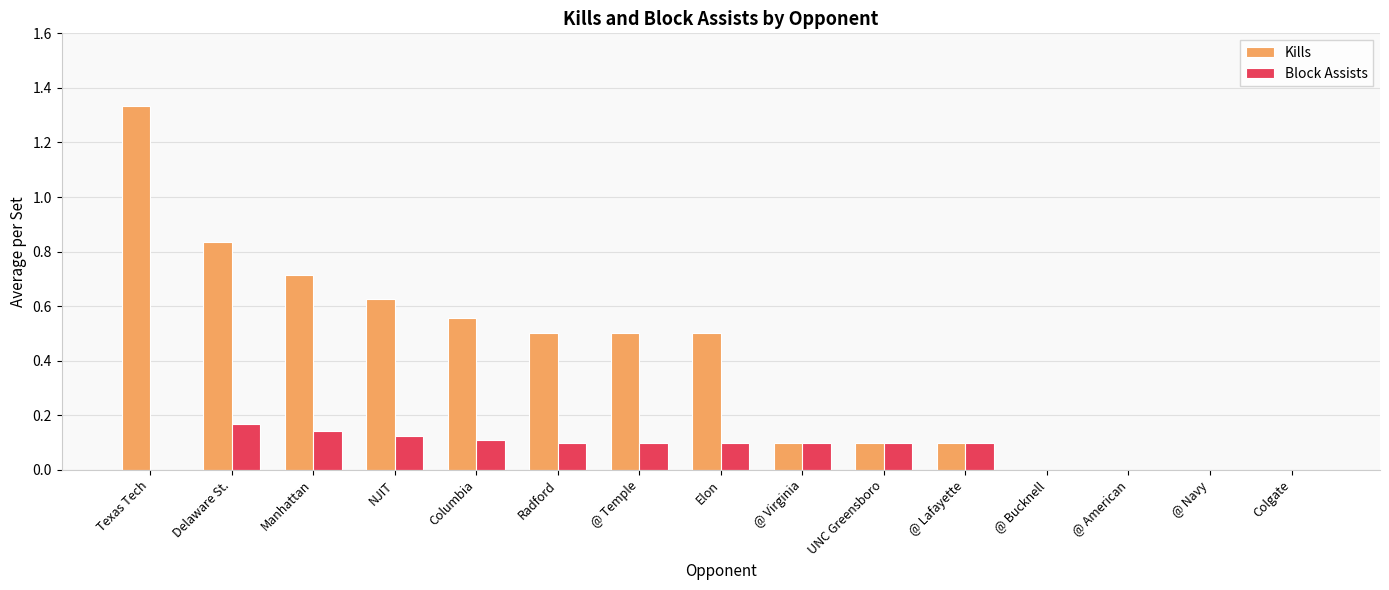

Which category has the highest value in the Kills series?

Texas Tech